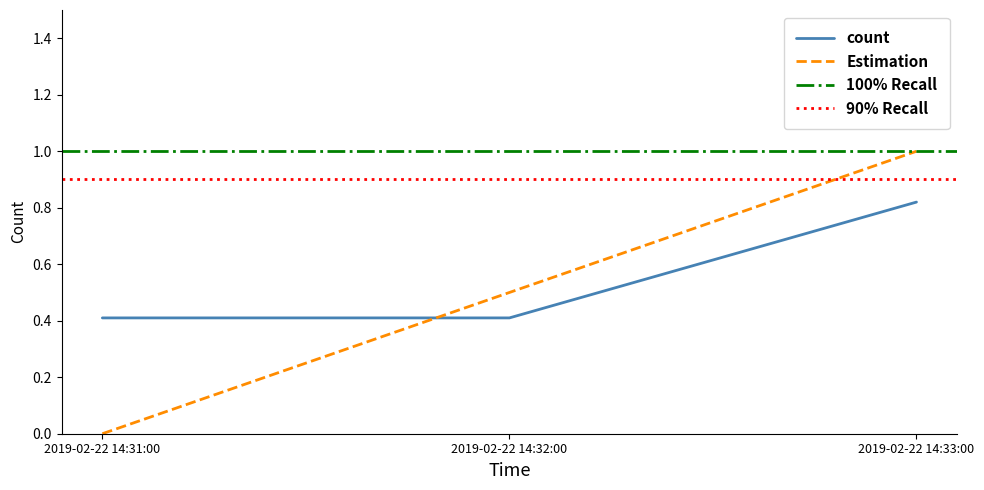

Reading left to right, what are all the values shown in this chart?

2019-02-22 14:31:00=0.4	2019-02-22 14:32:00=0.4	2019-02-22 14:33:00=0.8